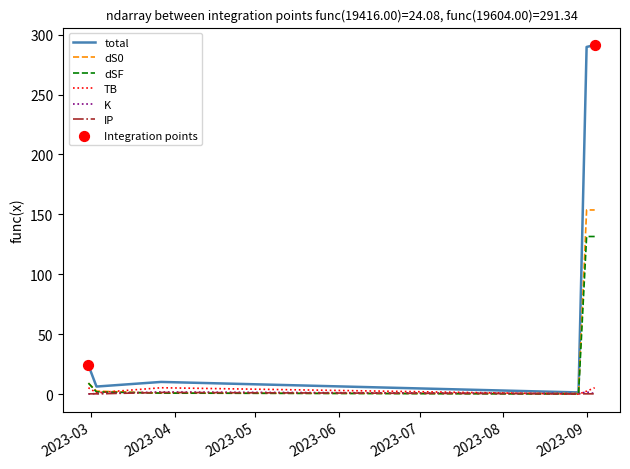

Which series has the largest total across all categories?

total